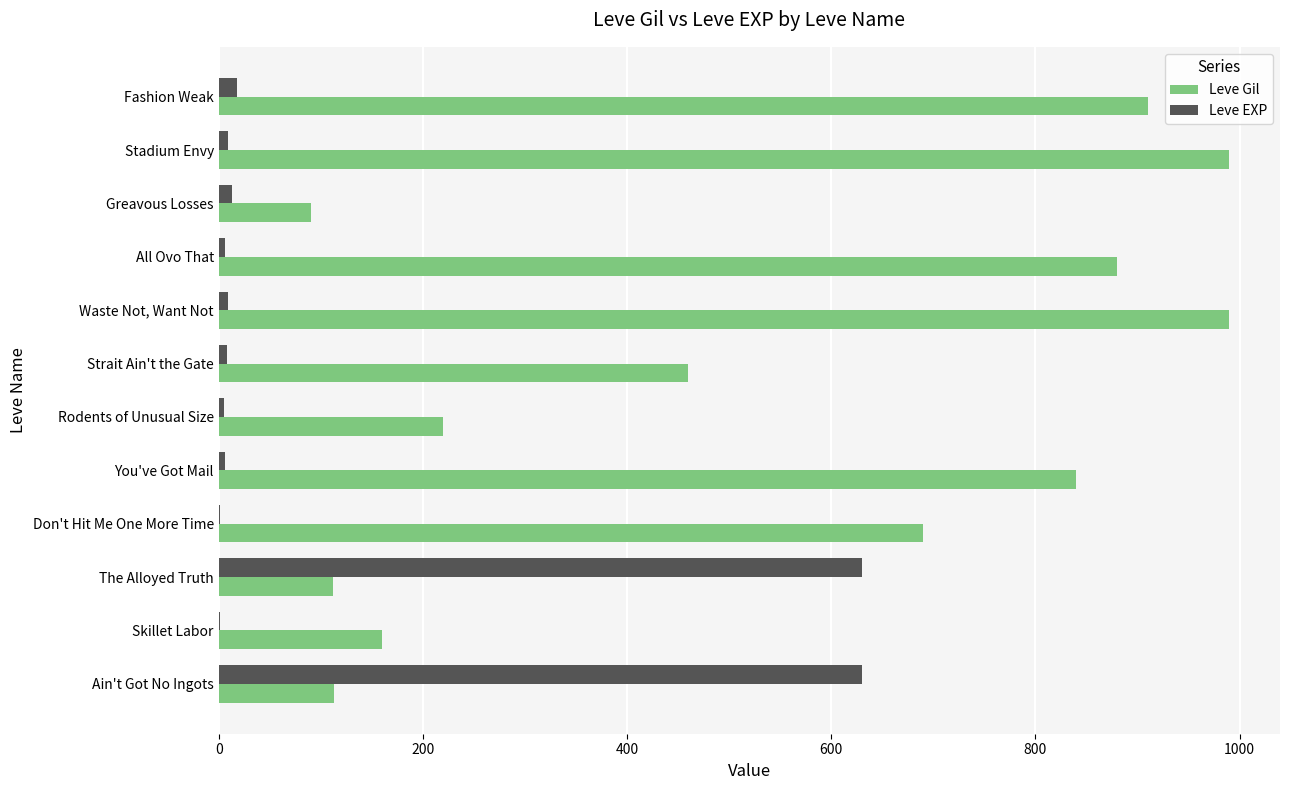

The Leve Gil series shows 609 at All Ovo That. True or false?

False